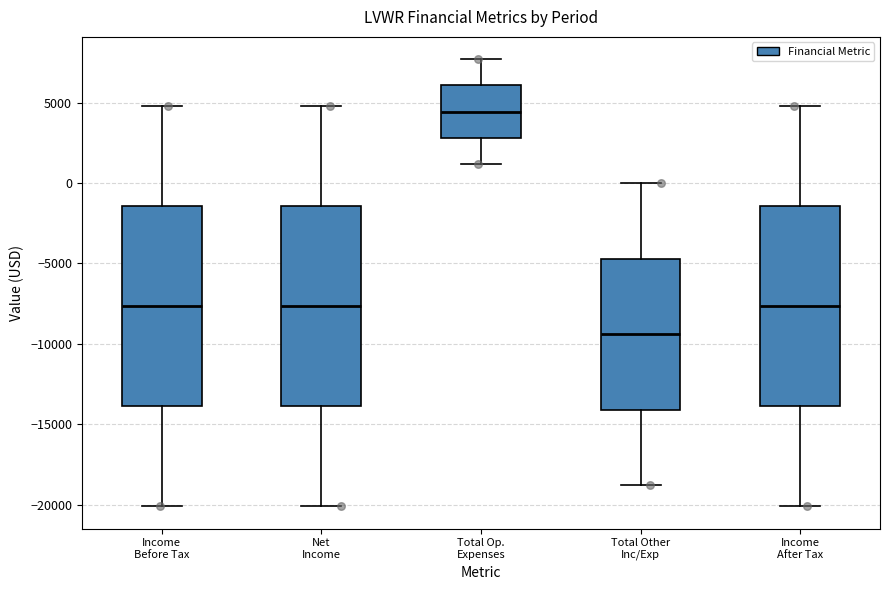

Which box has the highest median line?

Total Op. Expenses